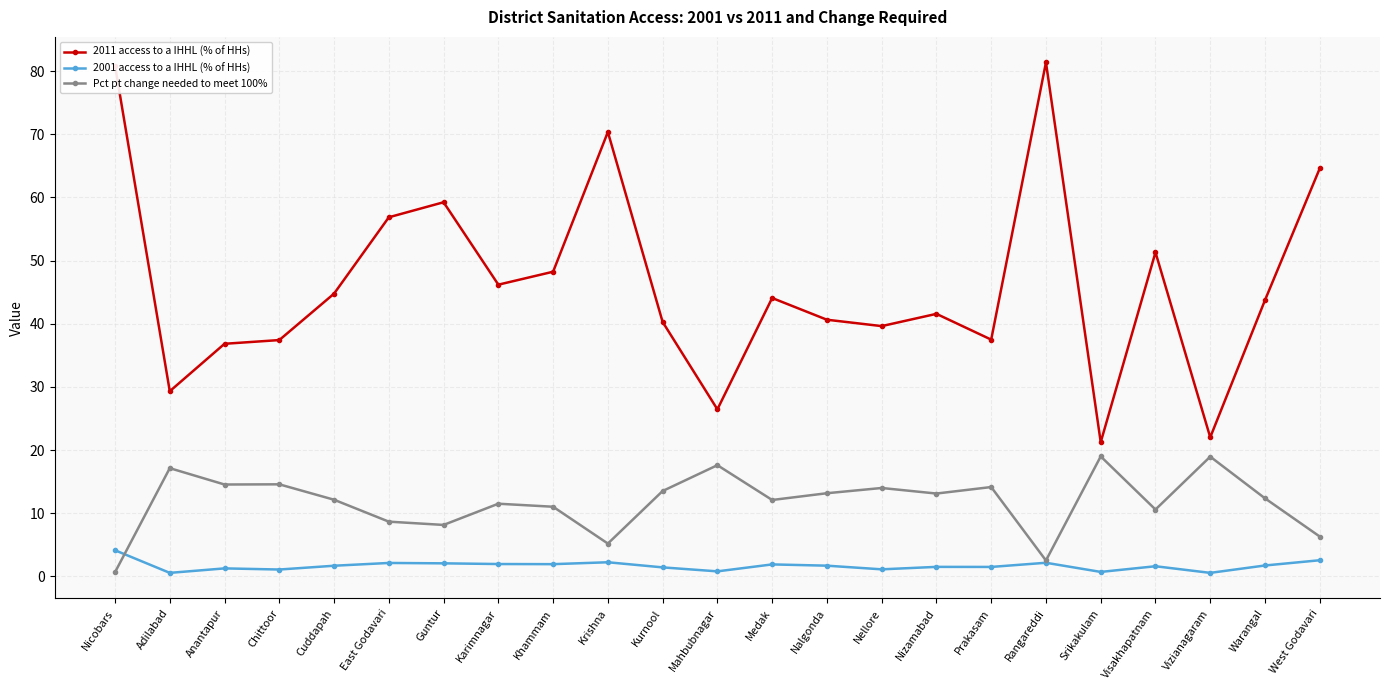

Where does the 2011 access to a IHHL (% of HHs) series first go above 43?

Nicobars